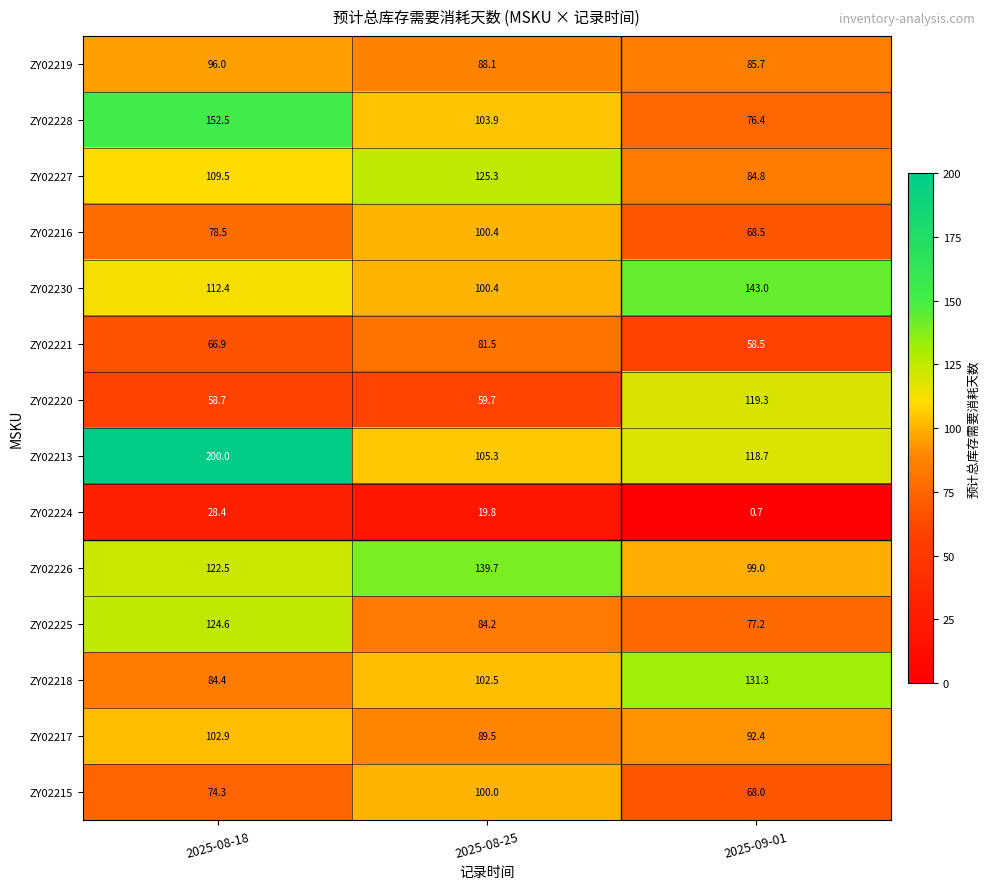

List the series in order of their peak value, highest first.

ZY02213, ZY02228, ZY02230, ZY02226, ZY02218, ZY02227, ZY02225, ZY02220, ZY02217, ZY02216, ZY02215, ZY02219, ZY02221, ZY02224